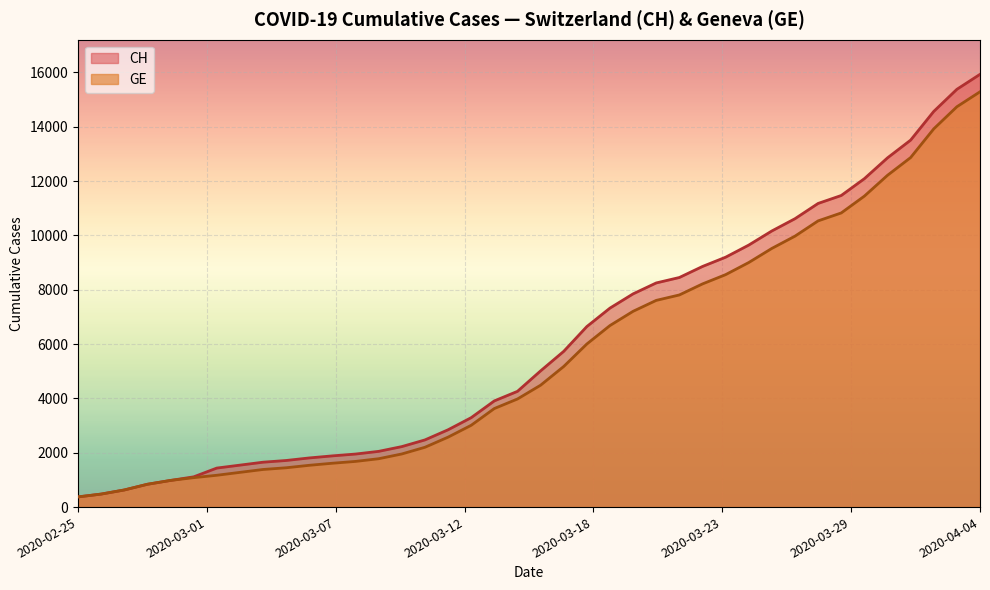

Which series has the largest range (max minus min)?

CH